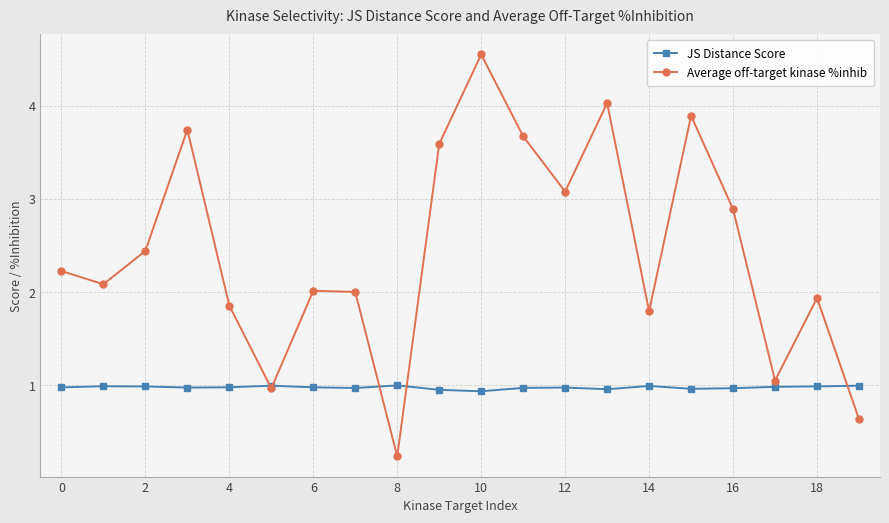

After their last crossing, which series has the higher values: JS Distance Score or Average off-target kinase %inhib?

JS Distance Score